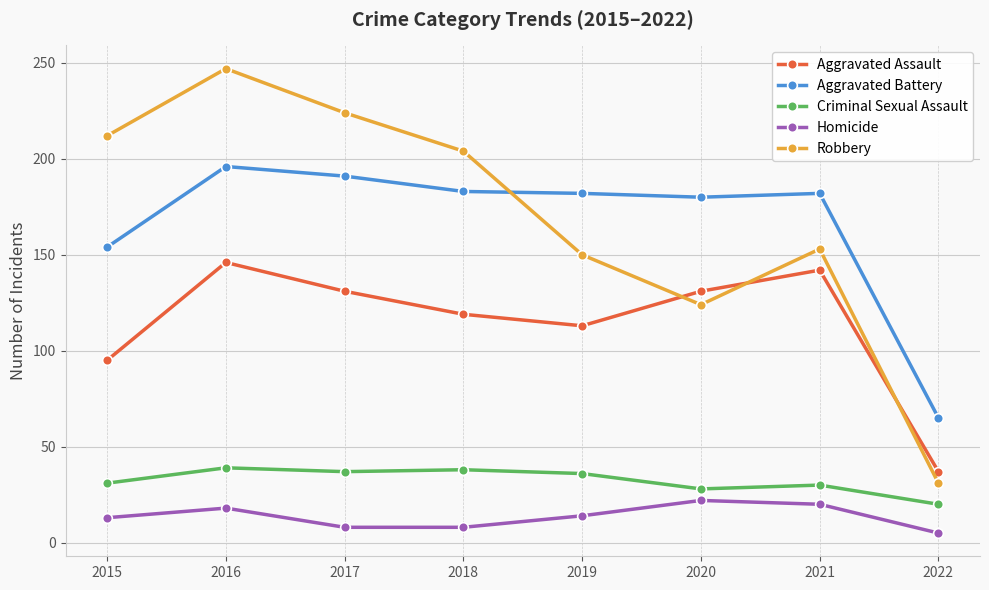

Rank the series by their maximum value, from lowest to highest.

Homicide, Criminal Sexual Assault, Aggravated Assault, Aggravated Battery, Robbery